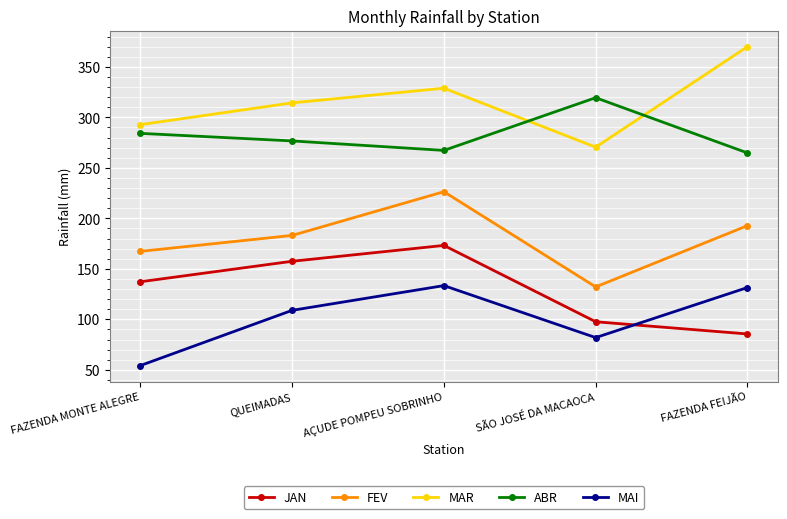

How many values in the FEV series exceed 183?

3